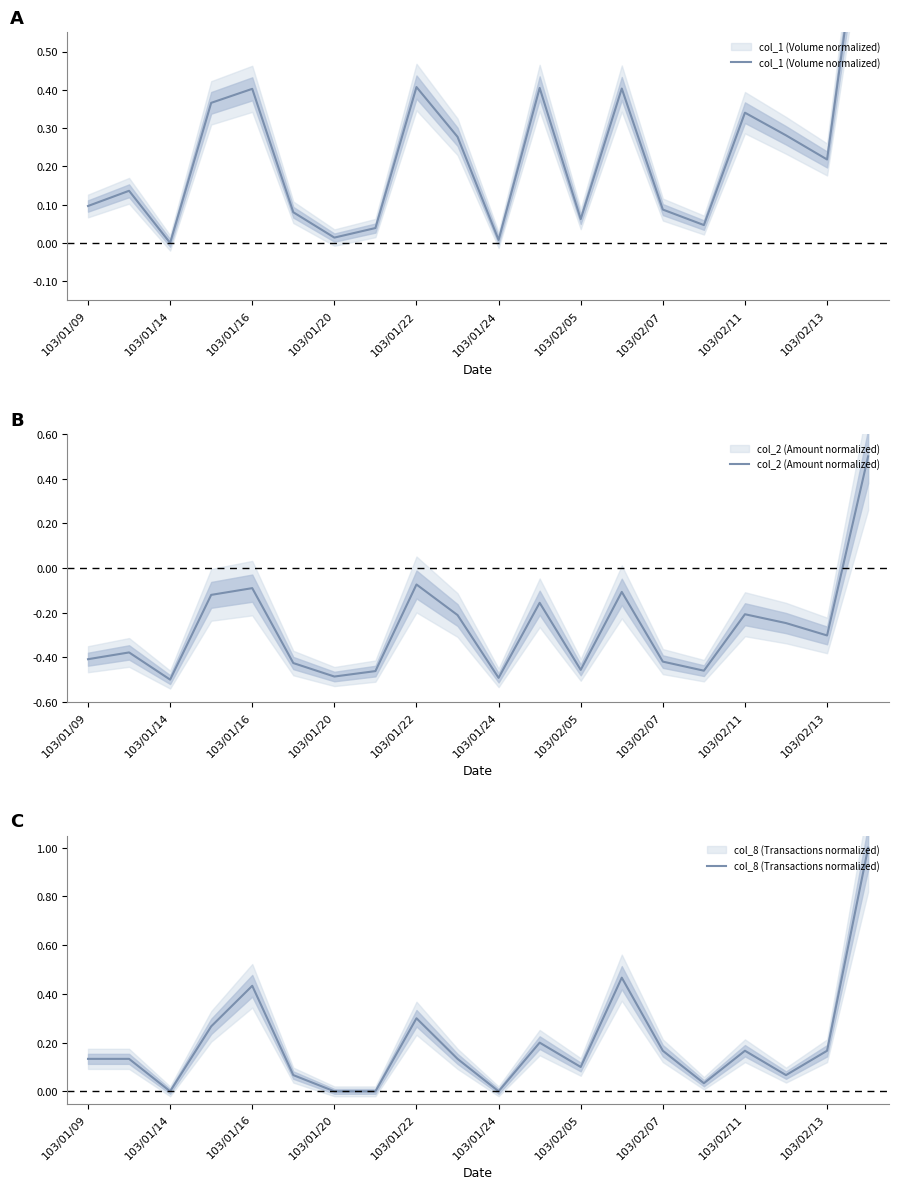

Rank the series at 103/02/07 from lowest to highest value.

col_2 (Amount normalized), col_1 (Volume normalized), col_8 (Transactions normalized)